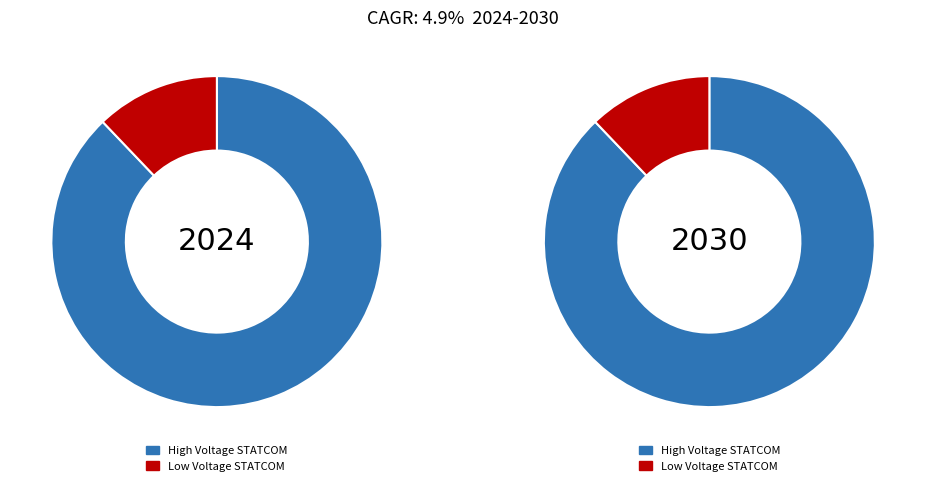

To the nearest percent, what is the difference between the 4 and 2 slice percentages?

12%